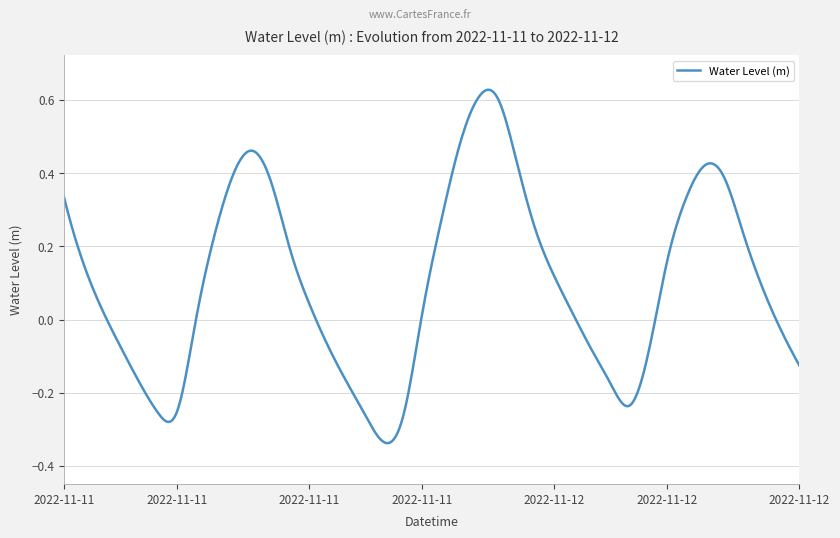

What is the difference between the maximum and minimum values?

1.0